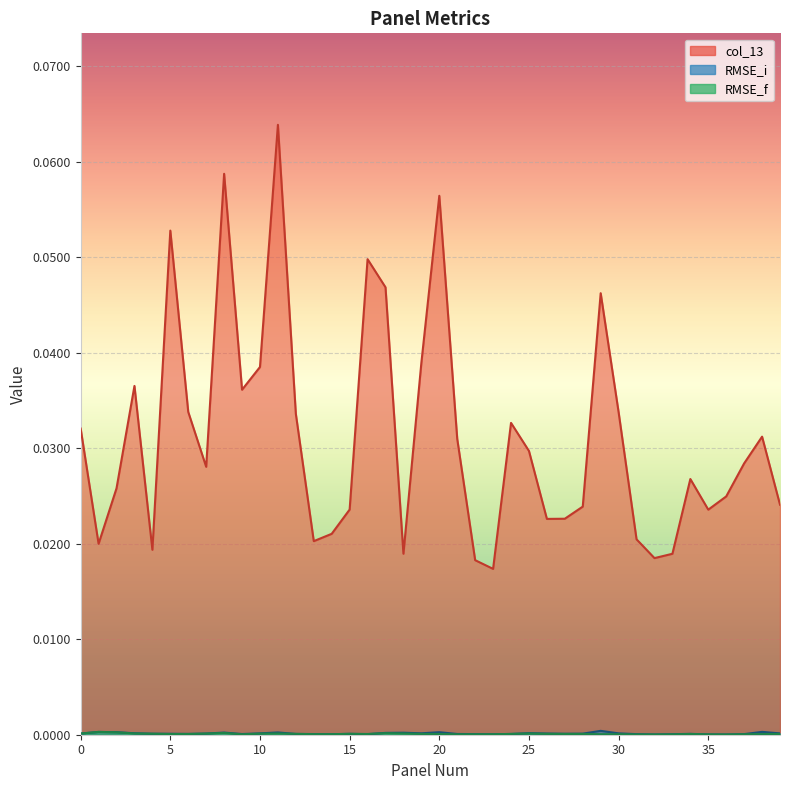

Reading left to right, what are all the values shown in this chart?

col_13: 0.0	0.0	0.0	0.0	0.0	0.1	0.0	0.0	0.1	0.0	0.0	0.1	0.0	0.0	0.0	0.0	0.0	0.0	0.0	0.0	0.1	0.0	0.0	0.0	0.0	0.0	0.0	0.0	0.0	0.0	0.0	0.0	0.0	0.0	0.0	0.0	0.0	0.0	0.0	0.0
RMSE_i: 0.0	0.0	0.0	0.0	0.0	0.0	0.0	0.0	0.0	0.0	0.0	0.0	0.0	0.0	0.0	0.0	0.0	0.0	0.0	0.0	0.0	0.0	0.0	0.0	0.0	0.0	0.0	0.0	0.0	0.0	0.0	0.0	0.0	0.0	0.0	0.0	0.0	0.0	0.0	0.0
RMSE_f: 0.0	0.0	0.0	0.0	0.0	0.0	0.0	0.0	0.0	0.0	0.0	0.0	0.0	0.0	0.0	0.0	0.0	0.0	0.0	0.0	0.0	0.0	0.0	0.0	0.0	0.0	0.0	0.0	0.0	0.0	0.0	0.0	0.0	0.0	0.0	0.0	0.0	0.0	0.0	0.0